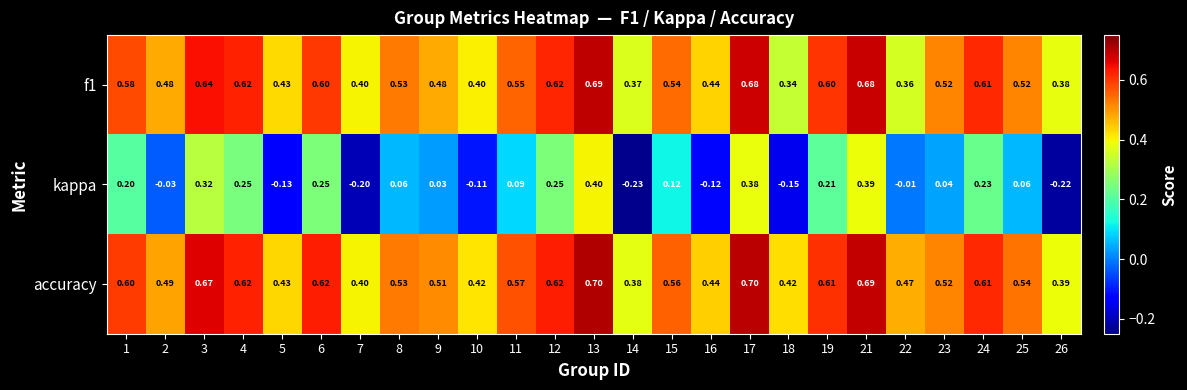

What is the maximum value shown in the chart?

0.7